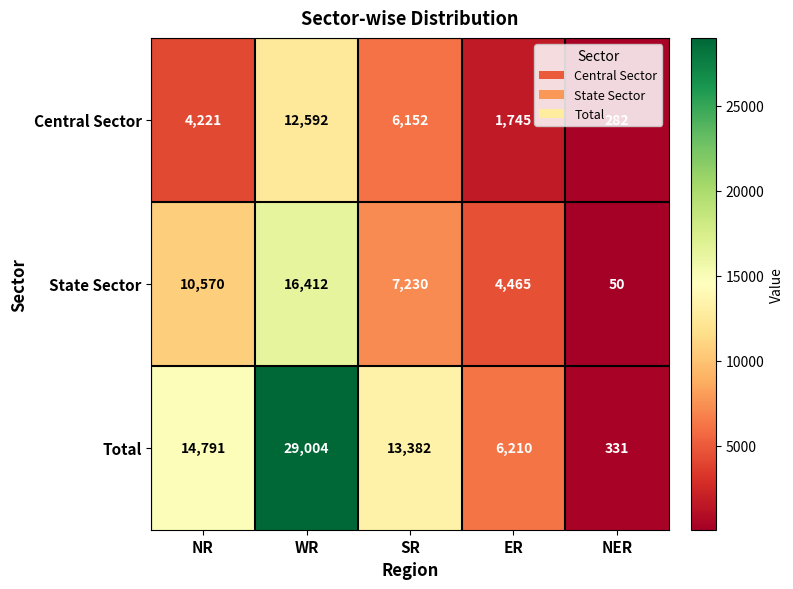

Which series has the widest spread of values?

Total